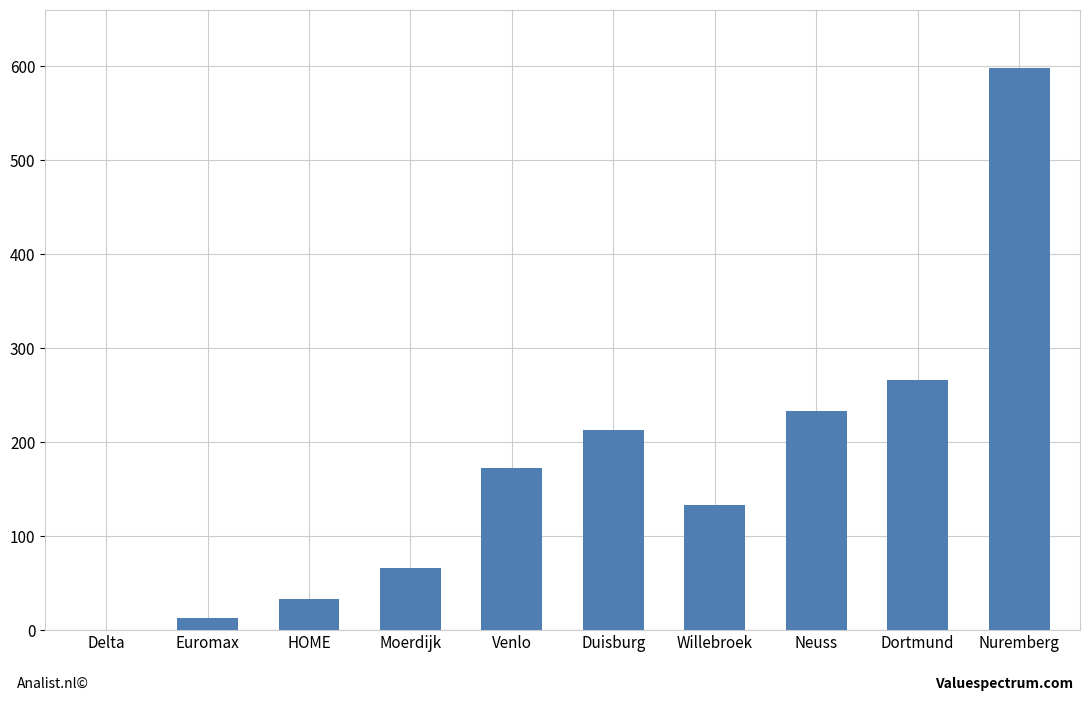

Are the bars horizontal?

No